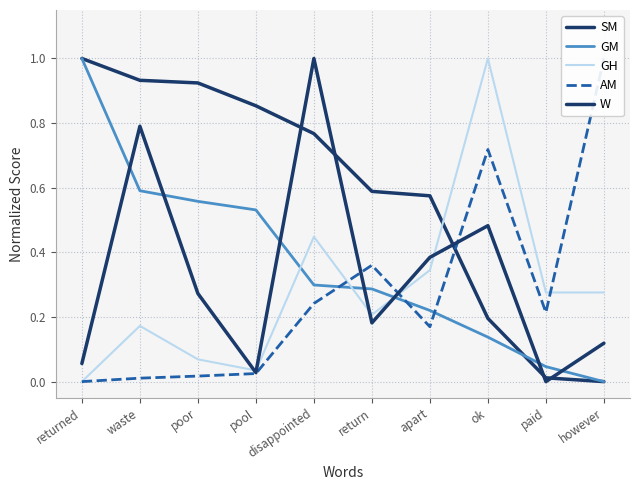

What is the label of the 2nd point from the right?

paid